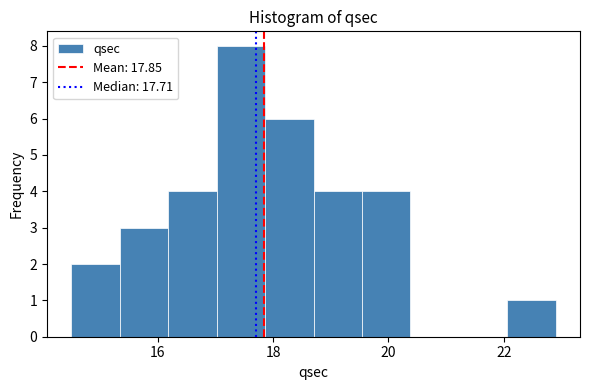

Reading left to right, list every bar in this chart as the range it spans on the x-axis followed by its height. Neither the bar edges nor the heights are printed on the chart, so give them approximately, as read against the axes.

14.50 to 15.34: 2
15.34 to 16.18: 3
16.18 to 17.02: 4
17.02 to 17.86: 8
17.86 to 18.70: 6
18.70 to 19.54: 4
19.54 to 20.38: 4
20.38 to 21.22: 0
21.22 to 22.06: 0
22.06 to 22.90: 1